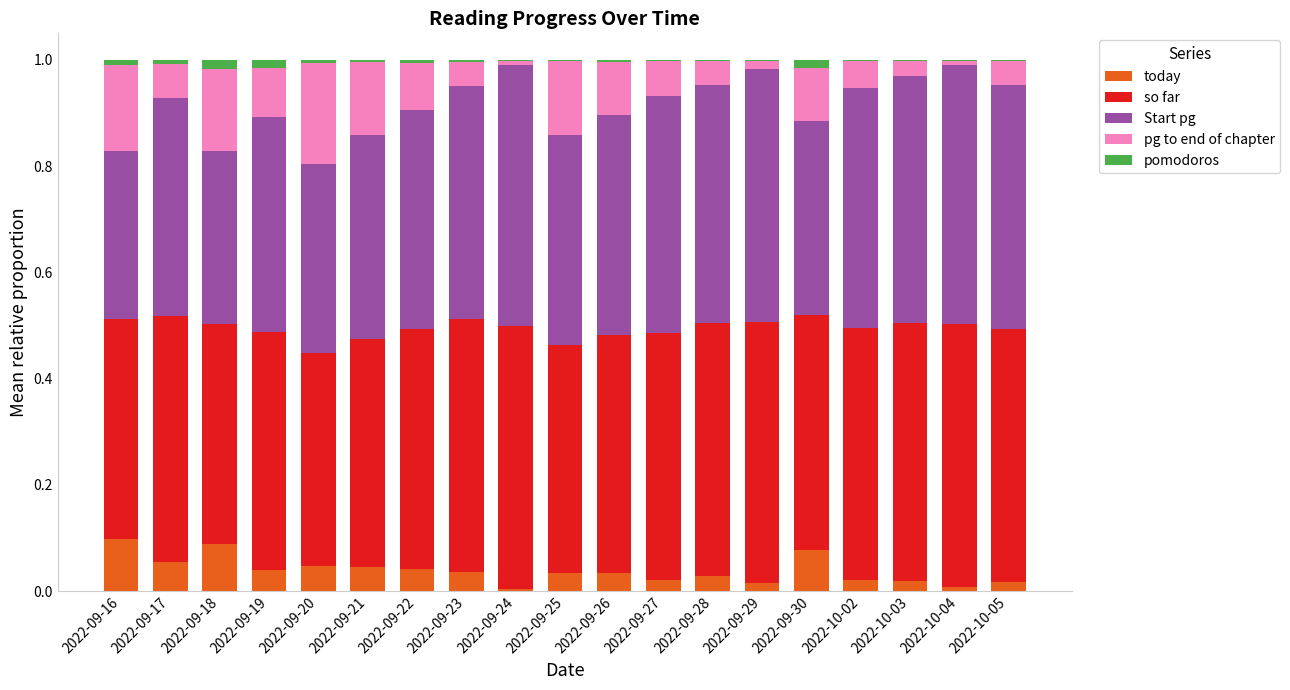

Is it true that today equals 0.1 at 2022-09-21?

False